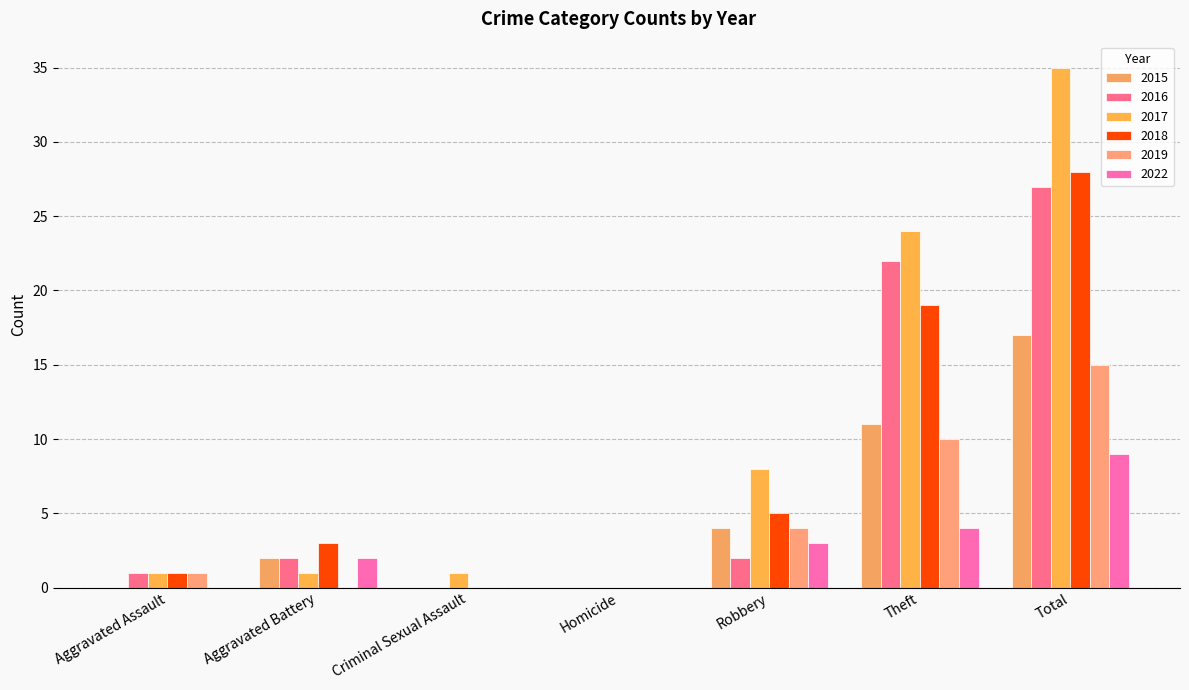

The value of 2017 at Robbery is 8. True or false?

True